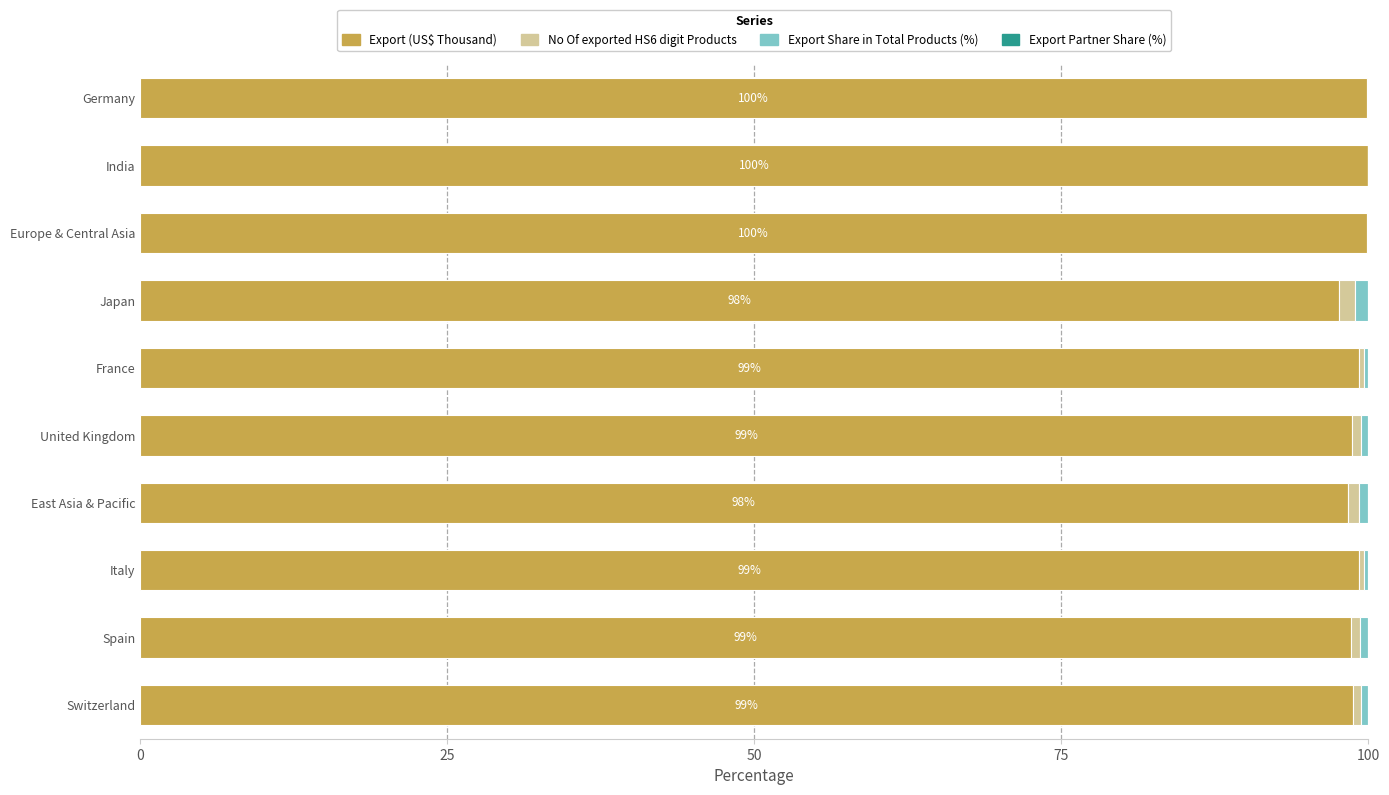

Is it true that Export (US$ Thousand) equals 30.2 at United Kingdom?

False